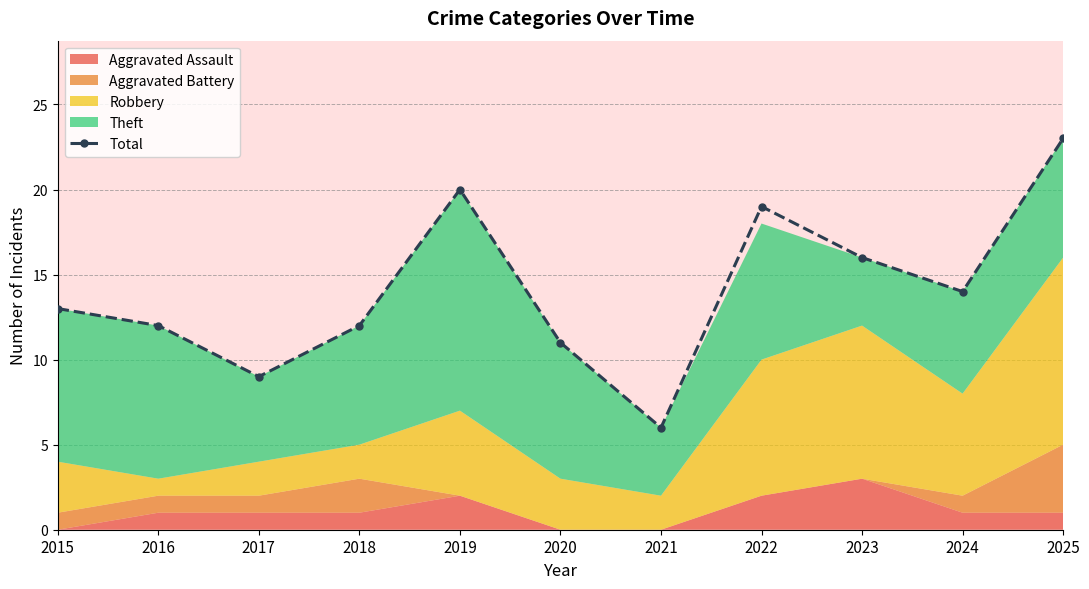

What is the difference between the values at 2020 and 2021?

5